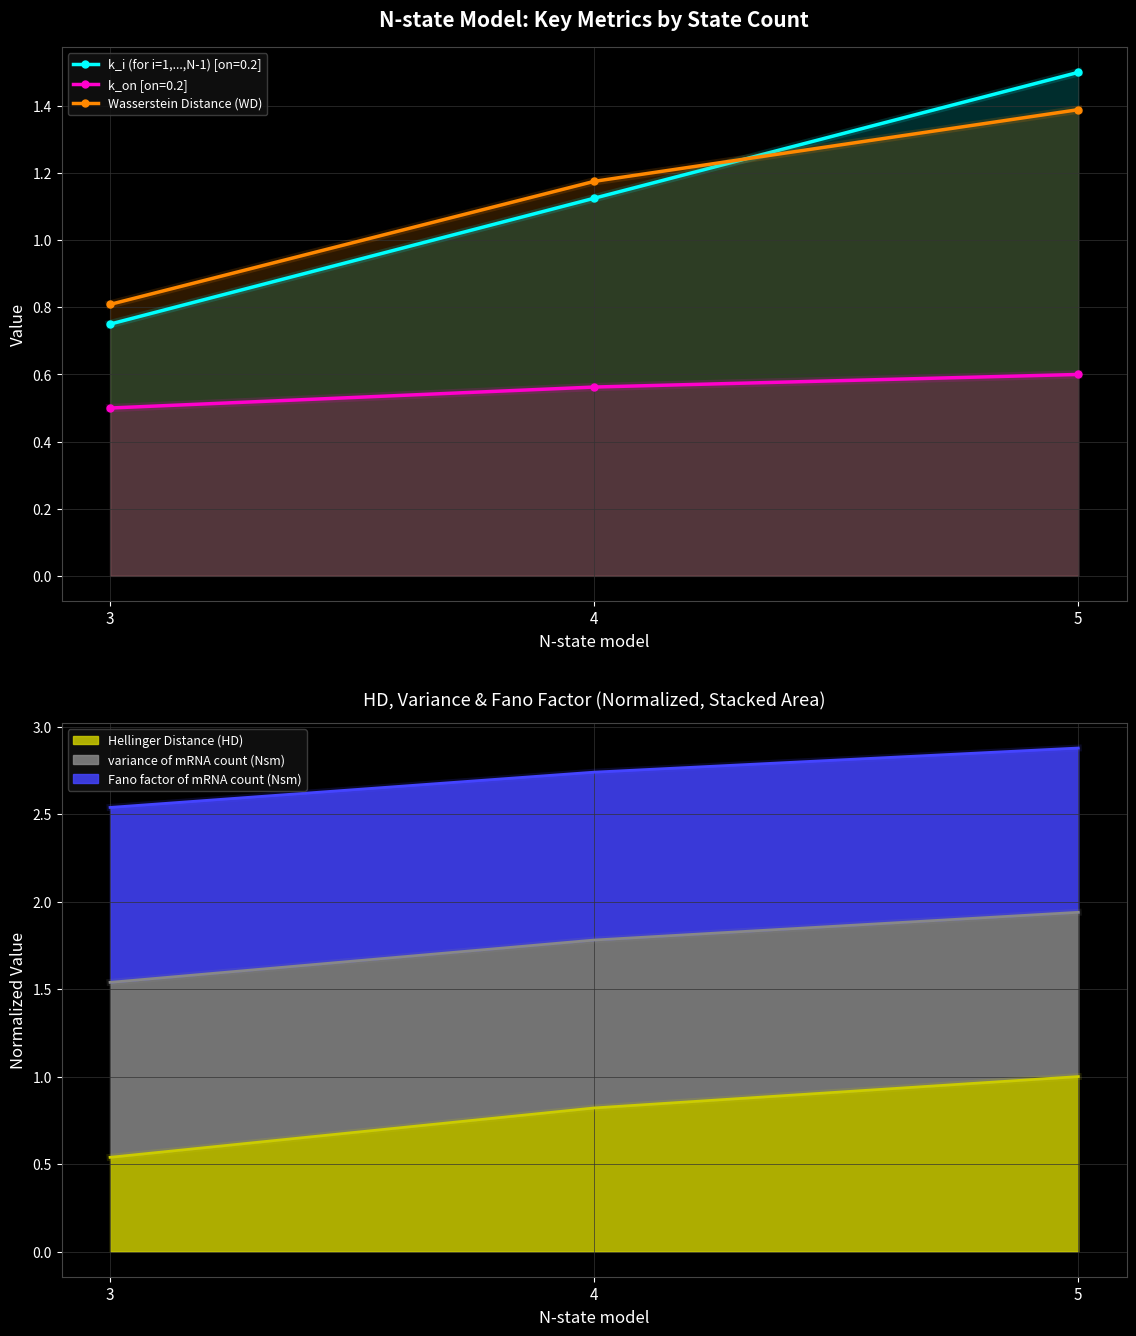

List the labels in order of value, smallest first.

3, 4, 5